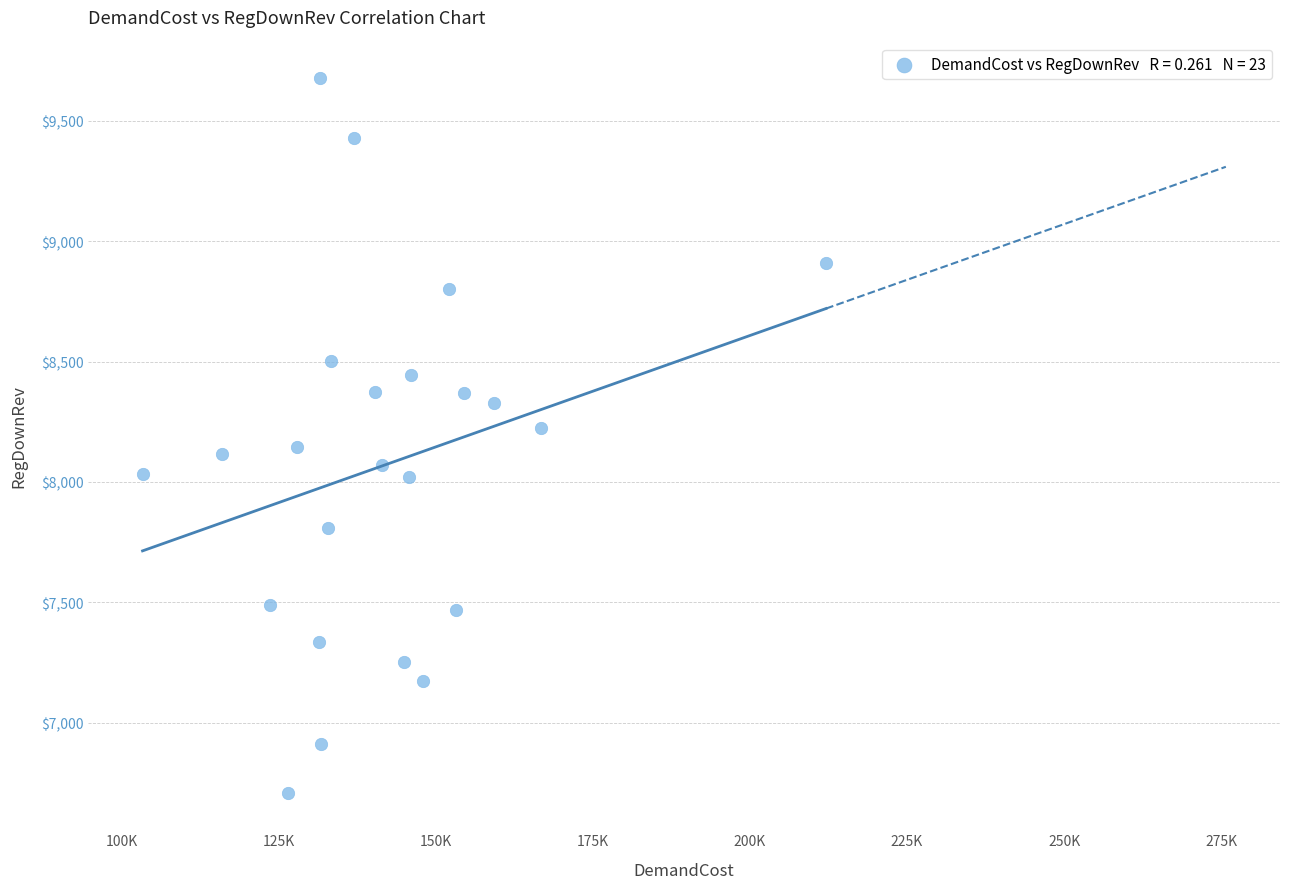

What is the range of X values (max minus min)?

108772.1